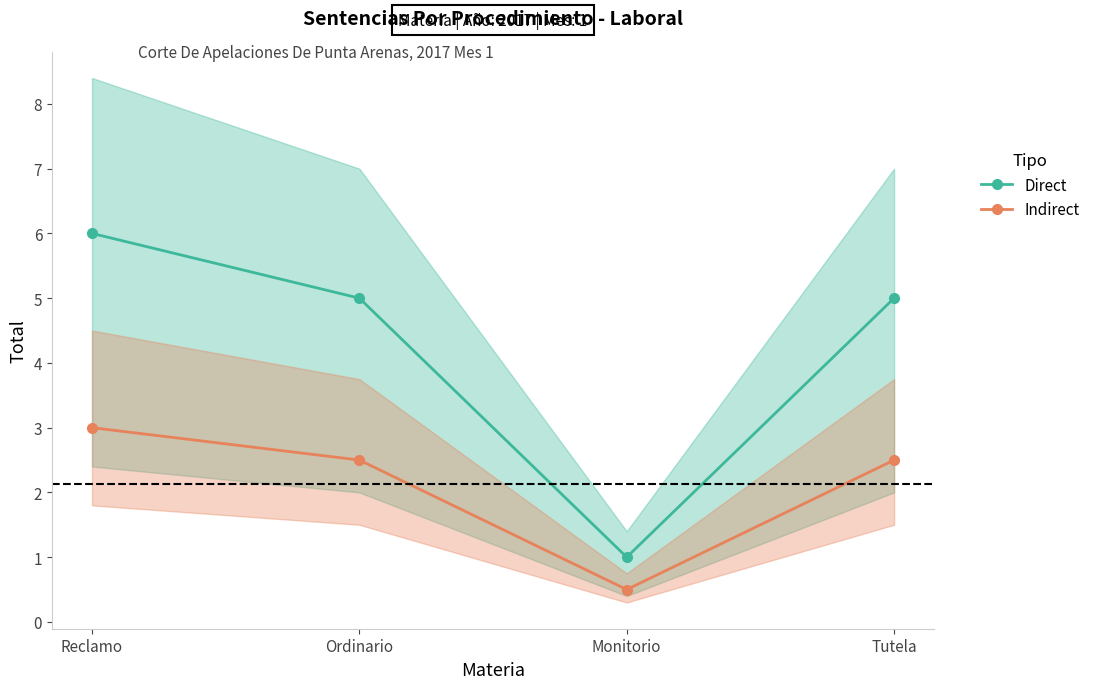

What is the sum of all Direct values?

17.0